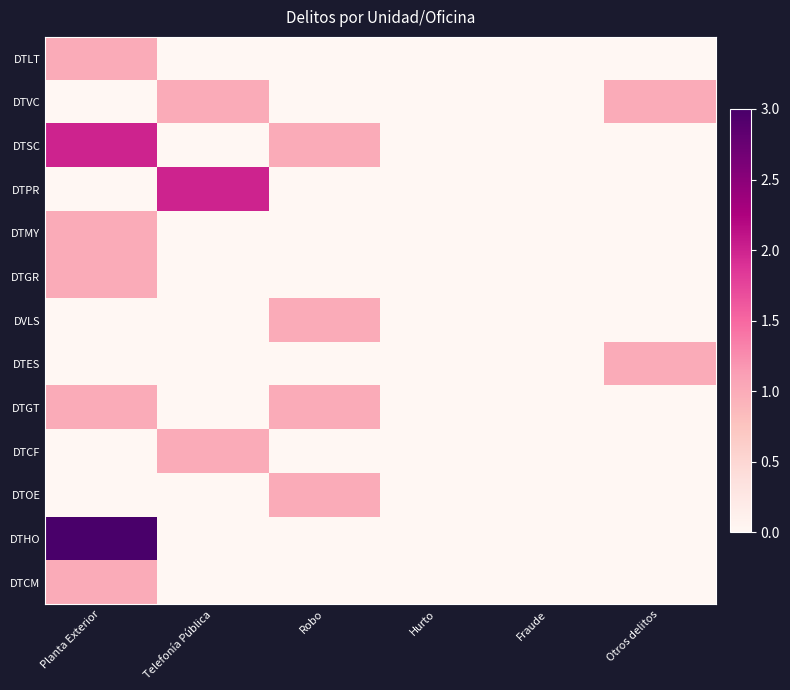

At which category is the sum across all series the highest?

Planta Exterior